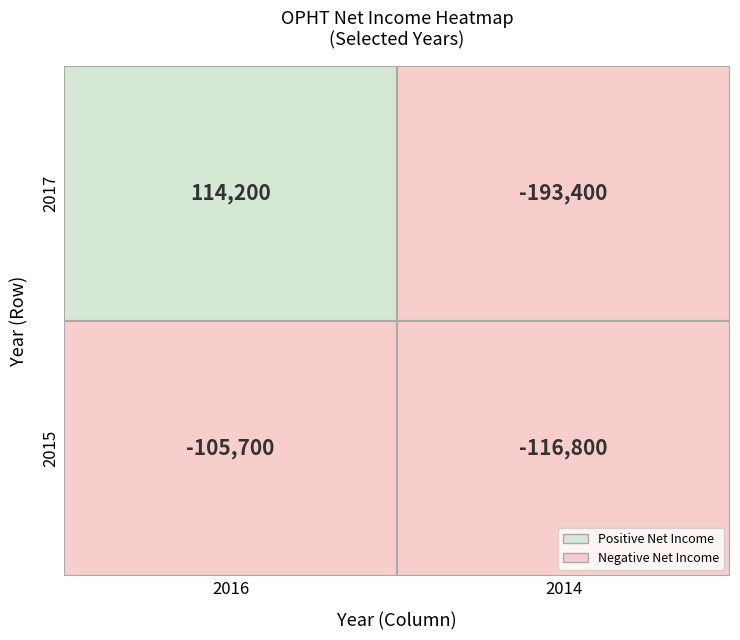

Which series has the largest total across all categories?

2017